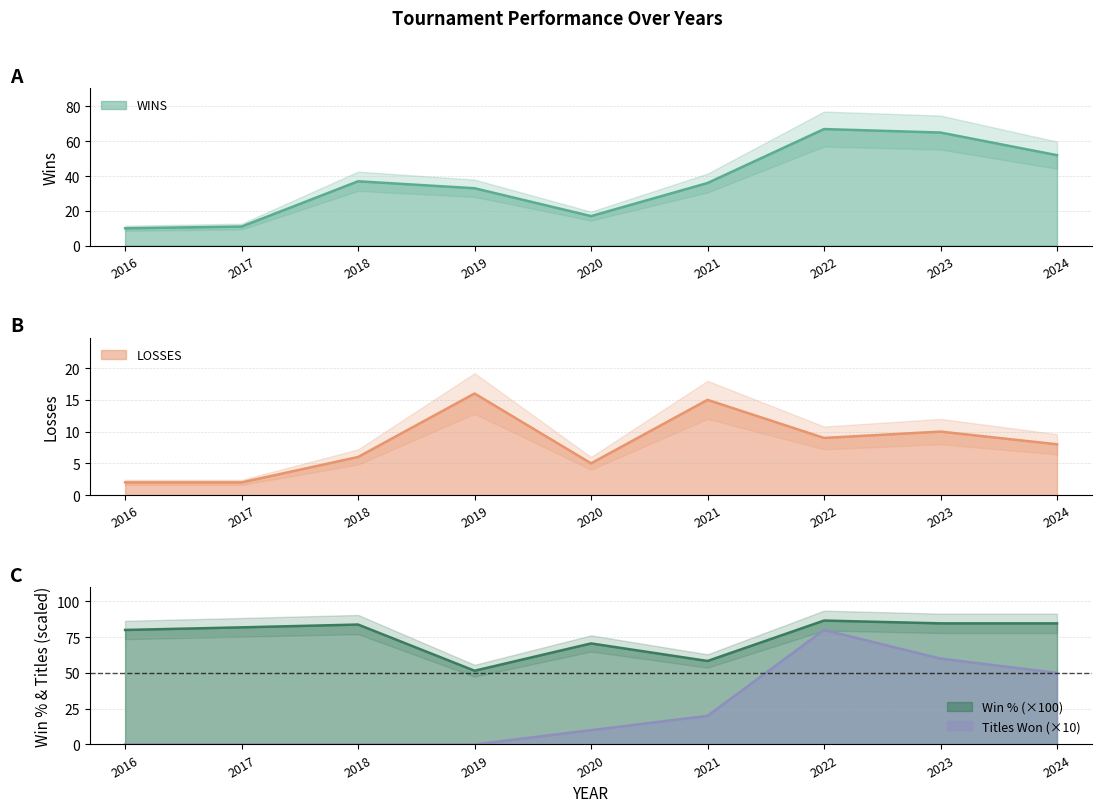

Between 2016 and 2018, which is larger?

2018